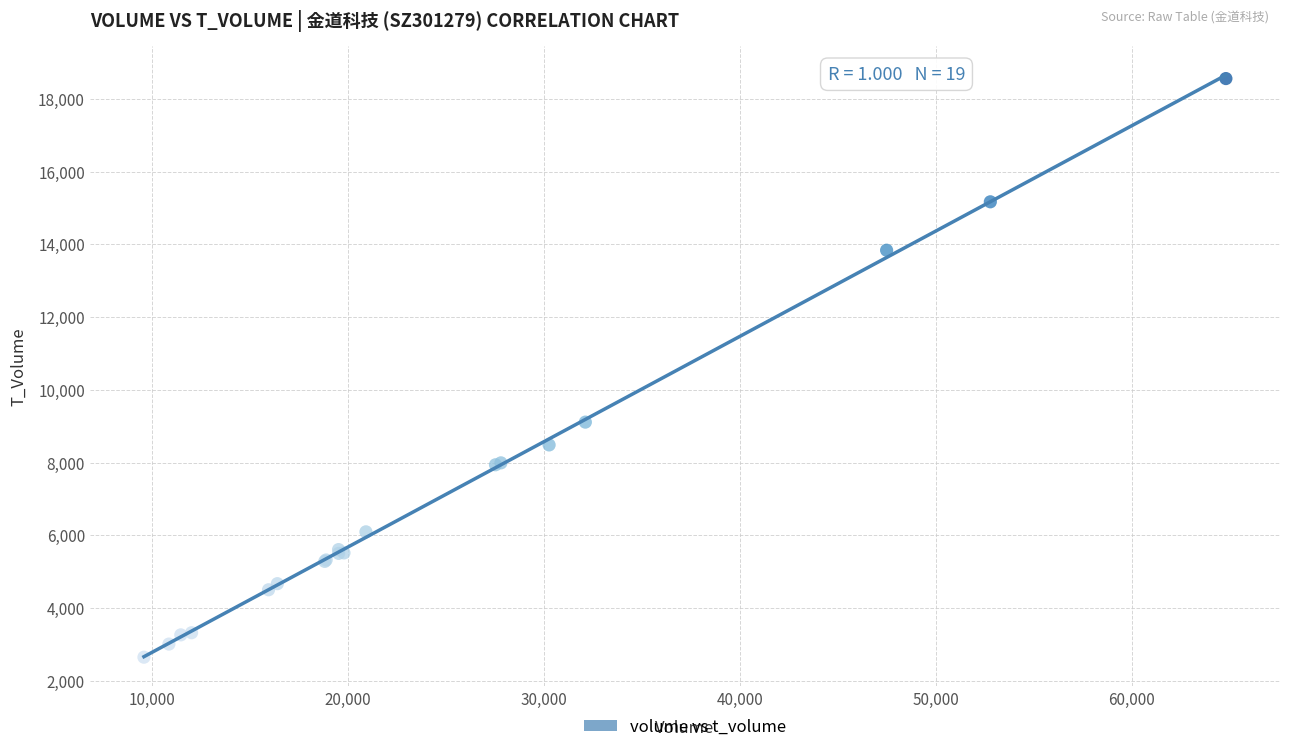

What Y value in the scatter plot is closest to 10605?

9114